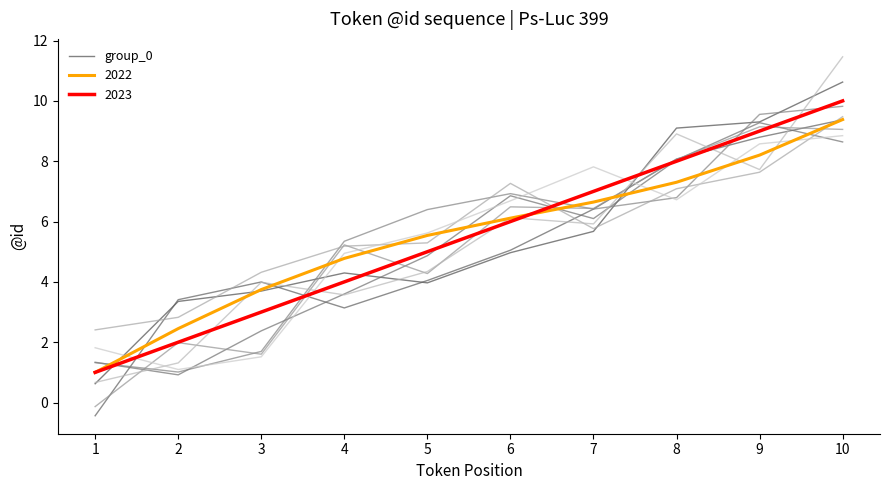

True or false: there are more than 1 points higher than both neighbors.

False